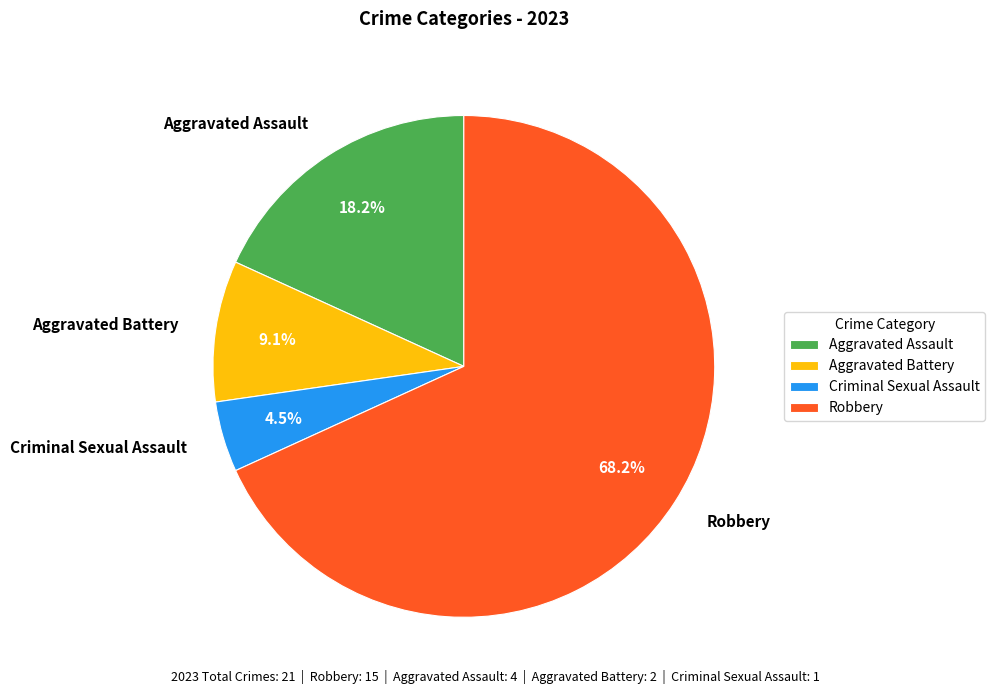

What portion of the pie excludes Robbery?

31.8%